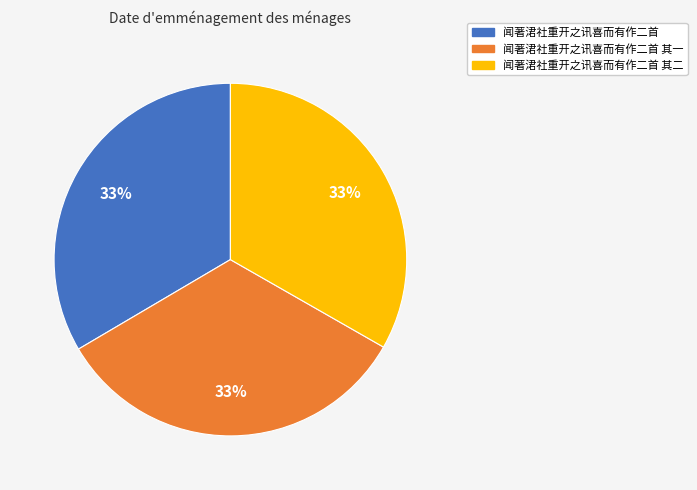

To the nearest percent, what is the average slice percentage?

33%